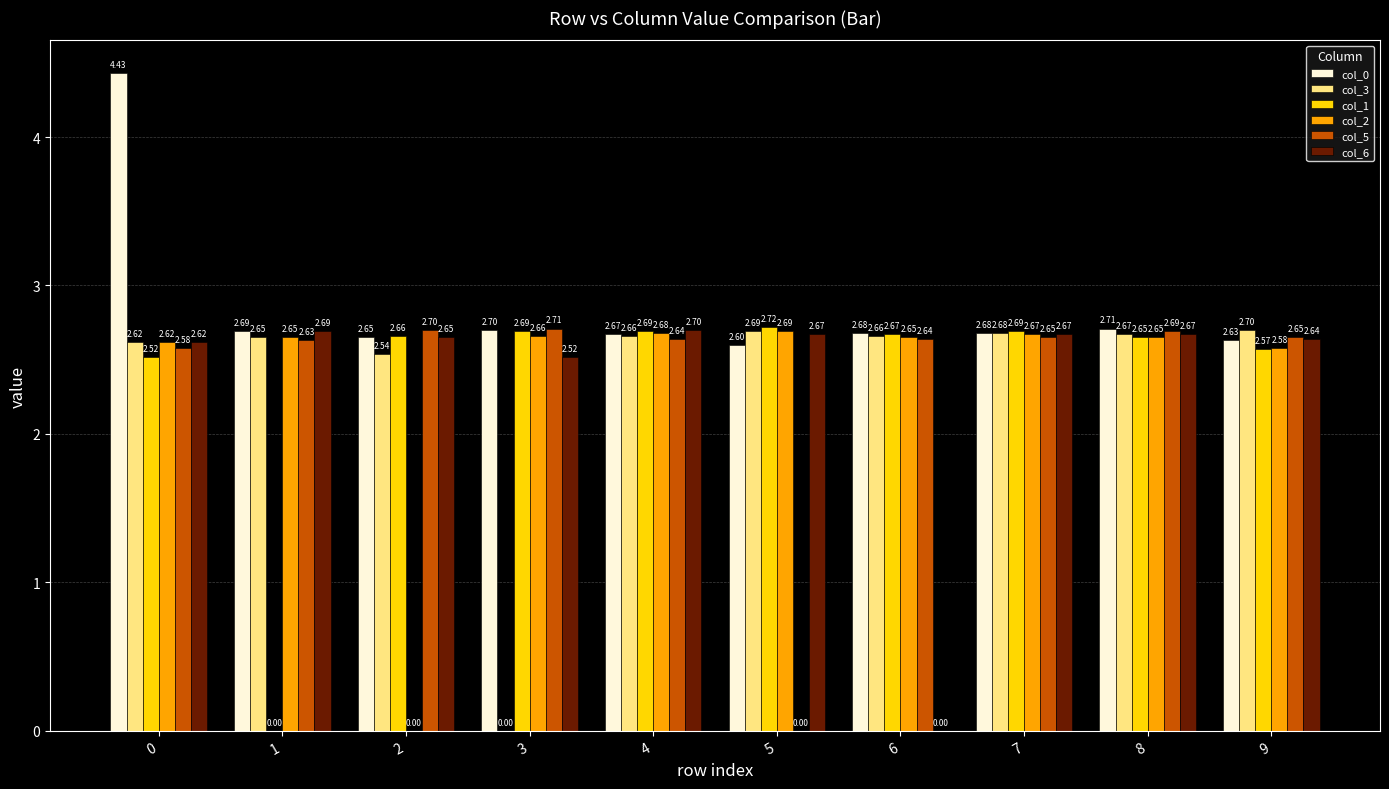

What is the total value across all series at 2?

13.2